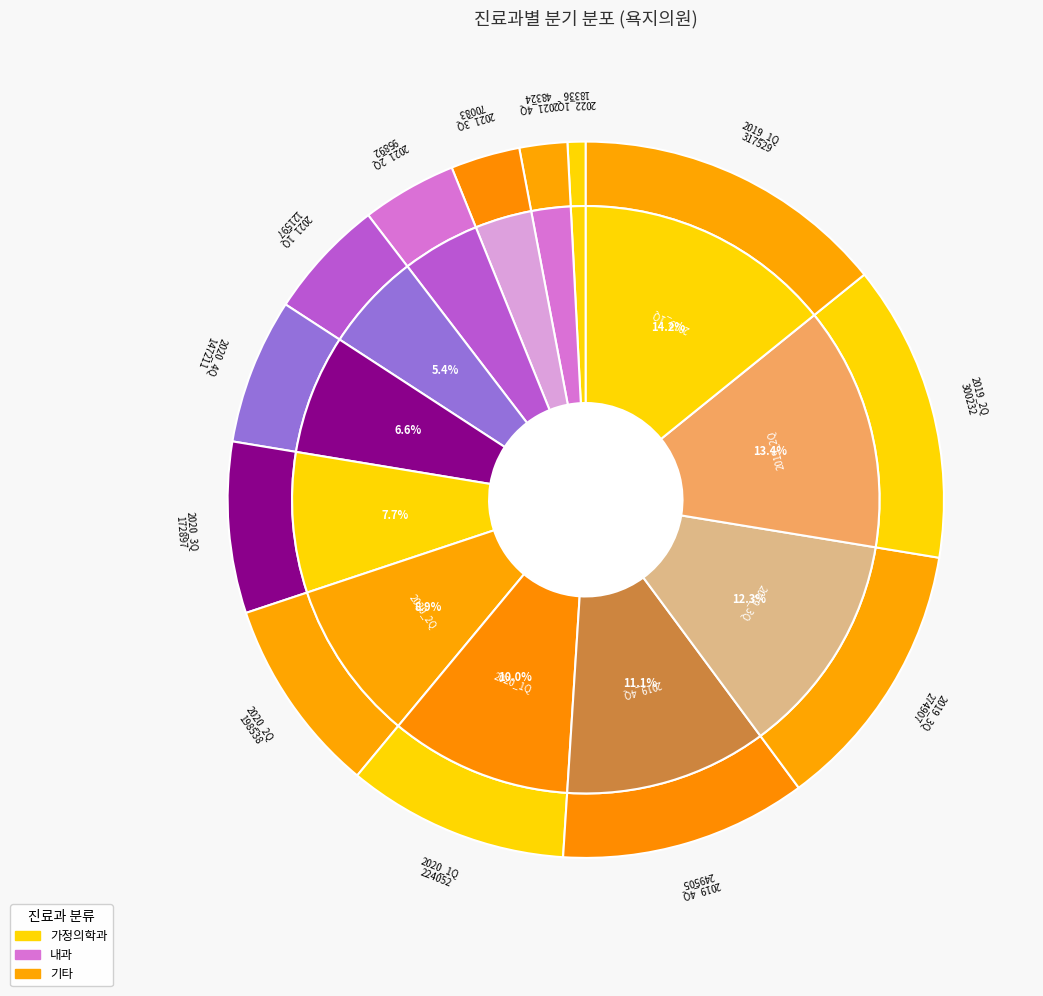

What portion of the pie excludes 2021_2Q?

95.7%